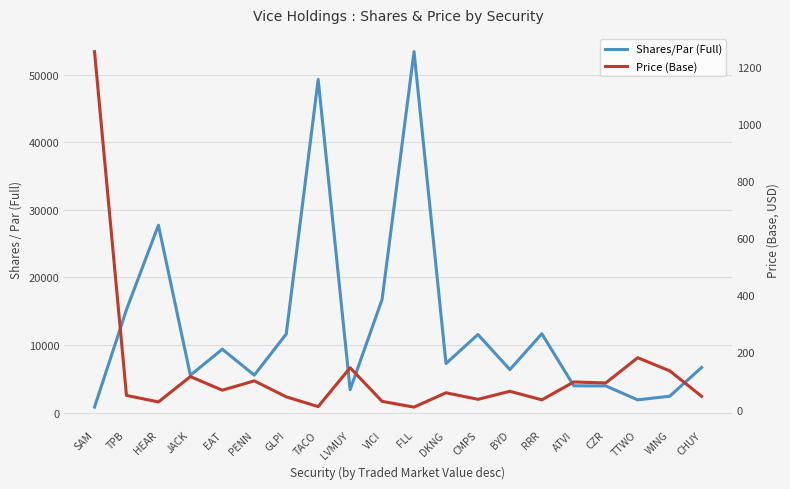

How many values in the Price (Base) series are below 64?

10